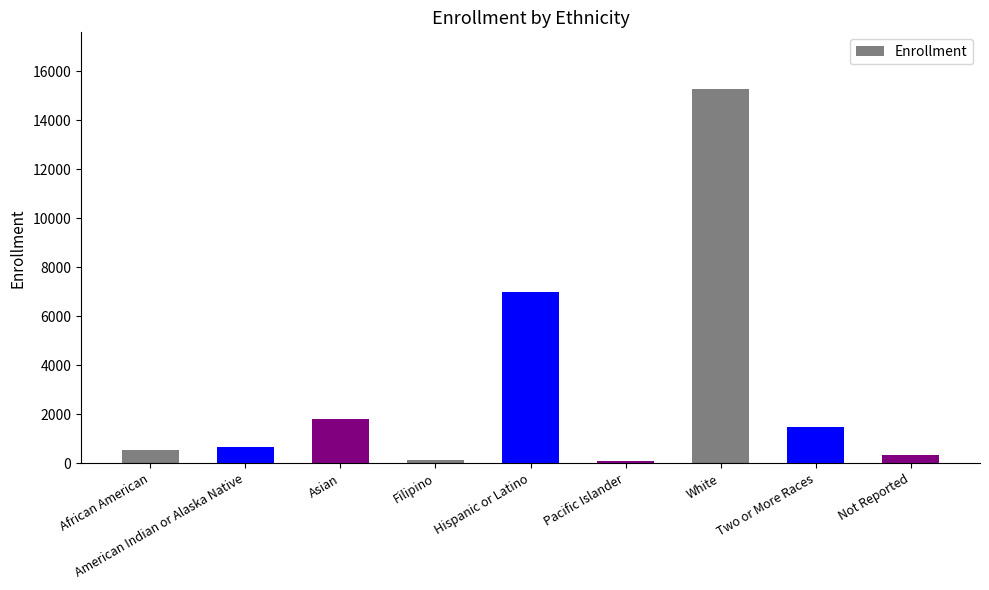

The value at African American is 550. True or false?

True